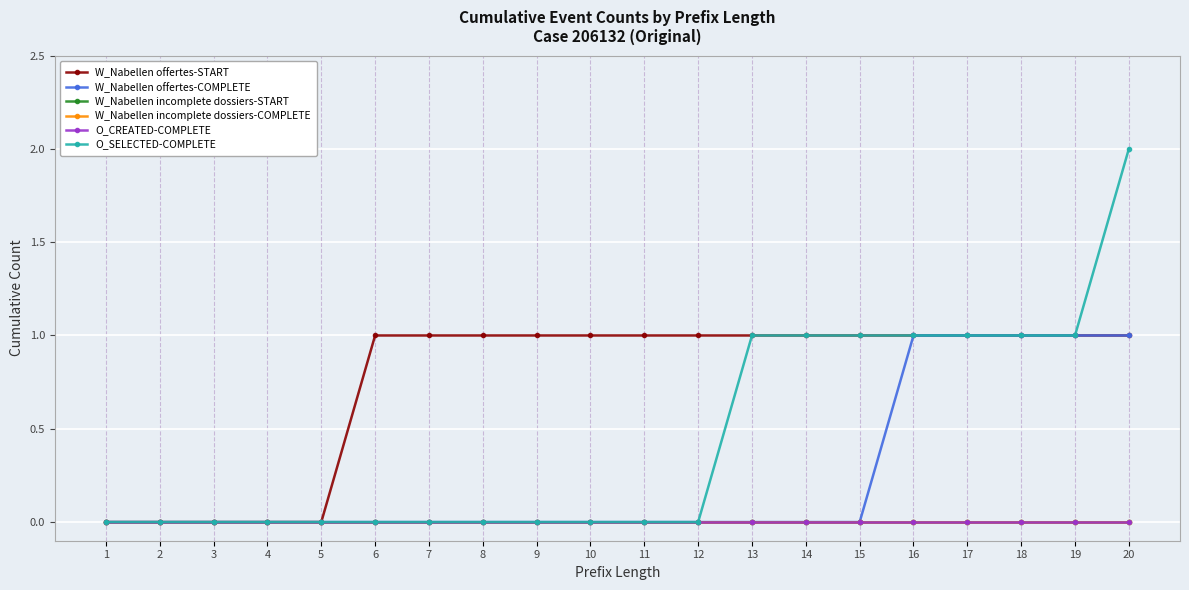

At which category is the sum across all series the highest?

20